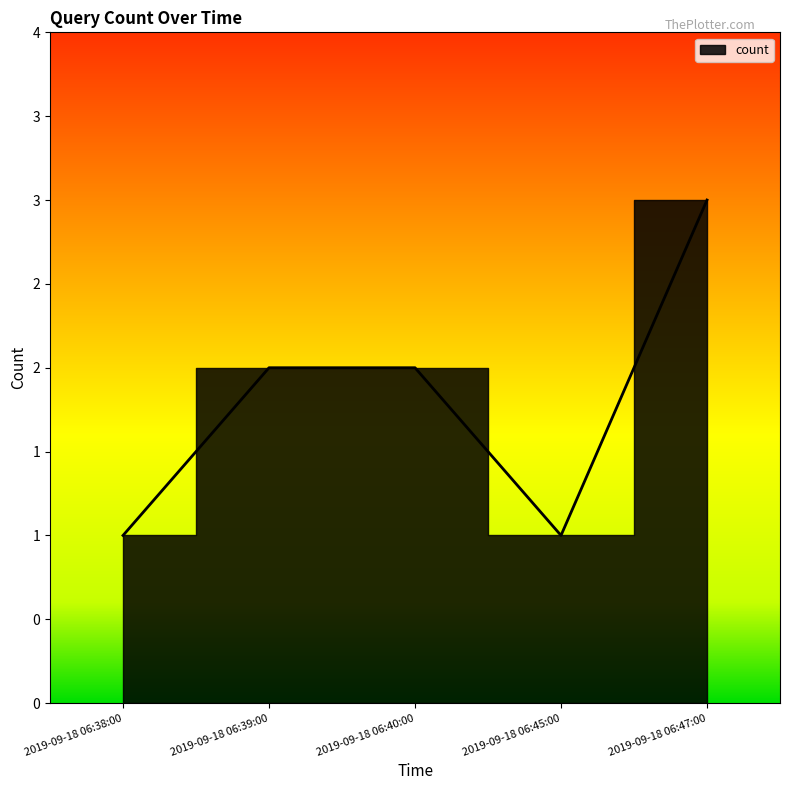

List the labels in order of value, largest first.

2019-09-18 06:47:00, 2019-09-18 06:39:00, 2019-09-18 06:40:00, 2019-09-18 06:38:00, 2019-09-18 06:45:00